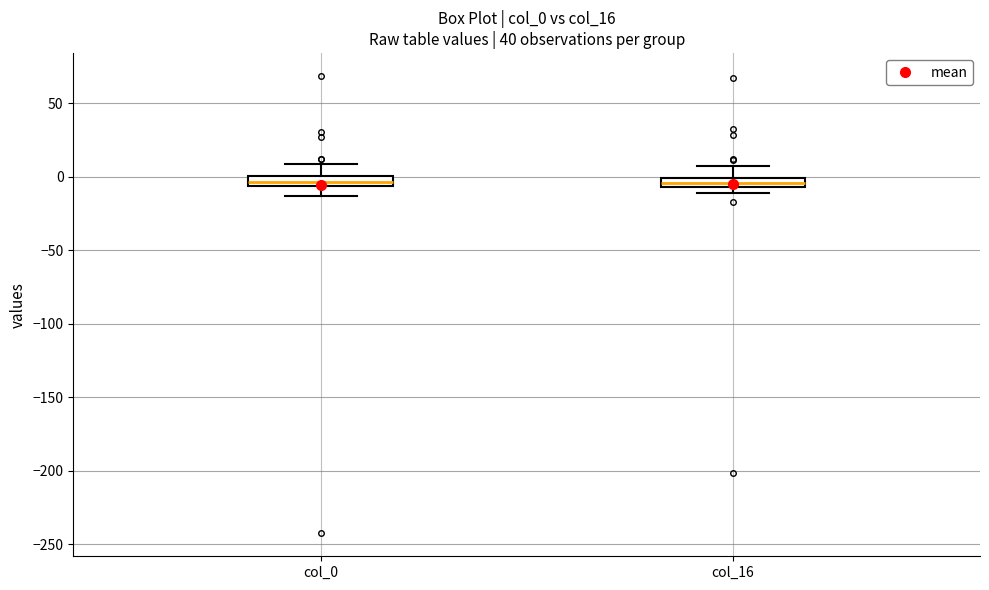

Where does the upper whisker of the box for col_16 end on the y-axis? The values are not printed on the chart, so give them approximately, as read against the axis.

5